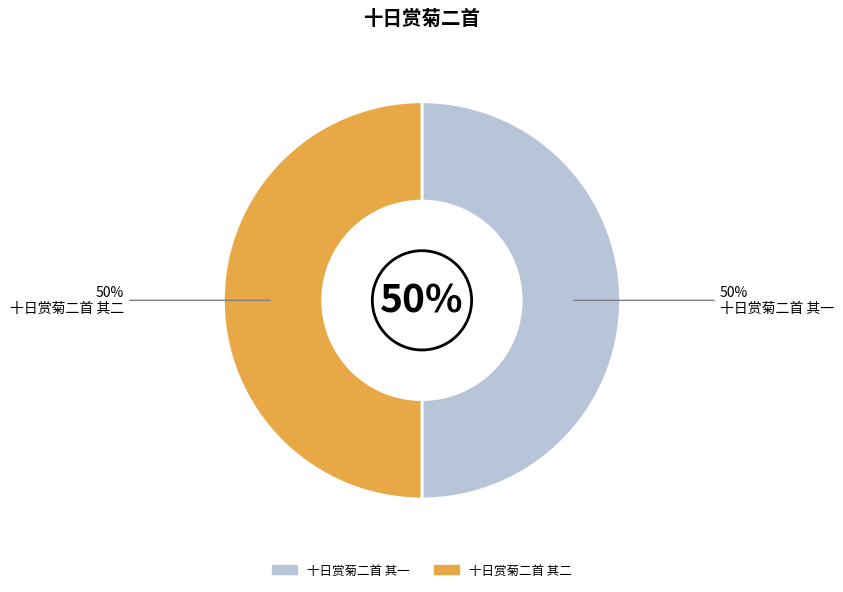

To the nearest percent, what is the average slice percentage?

50%